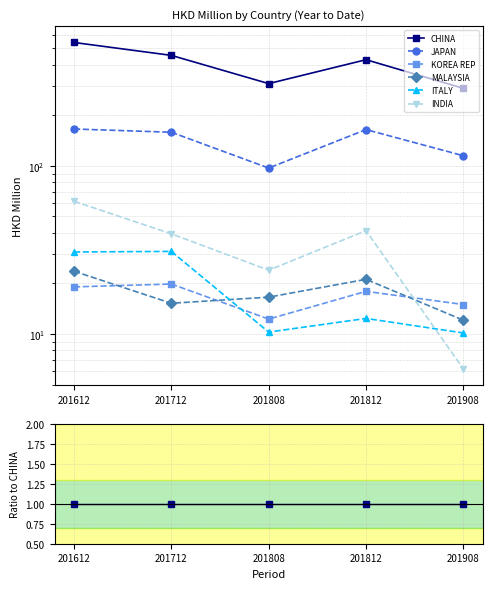

At which category does MALAYSIA reach its first local valley?

201712